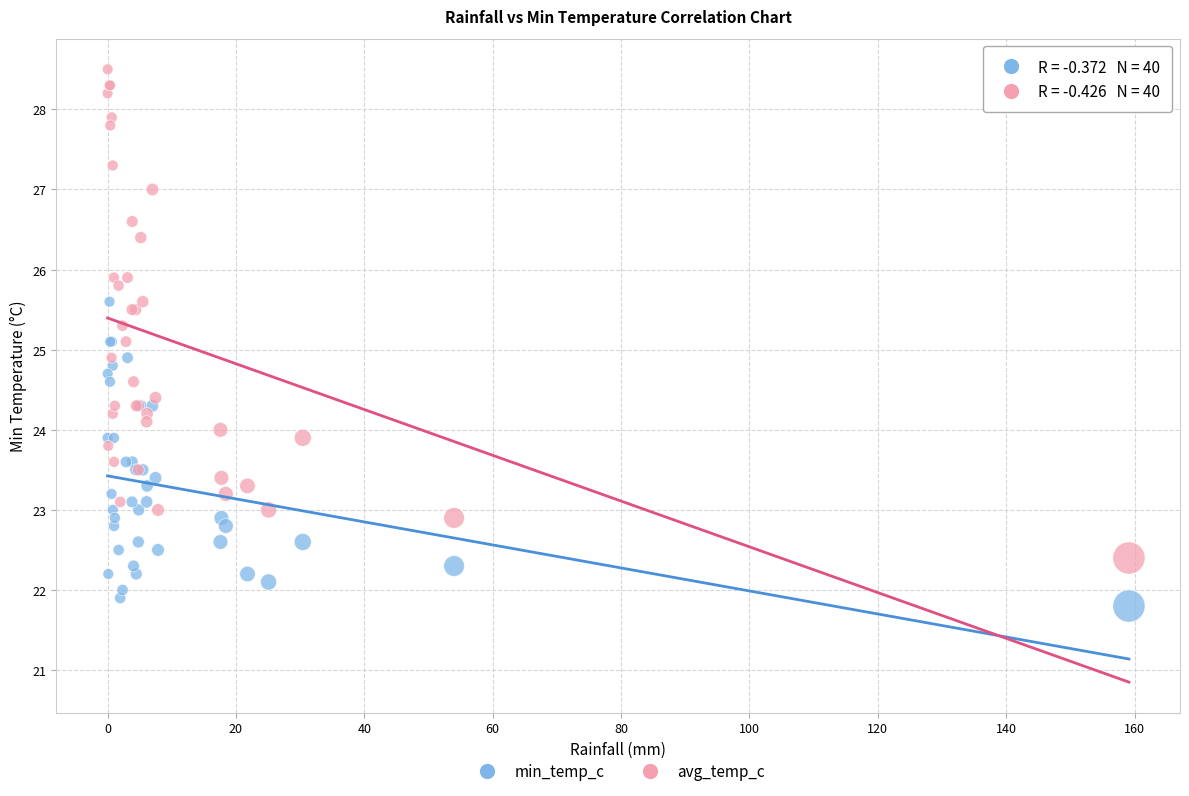

Which series reaches the minimum Y coordinate?

min_temp_c